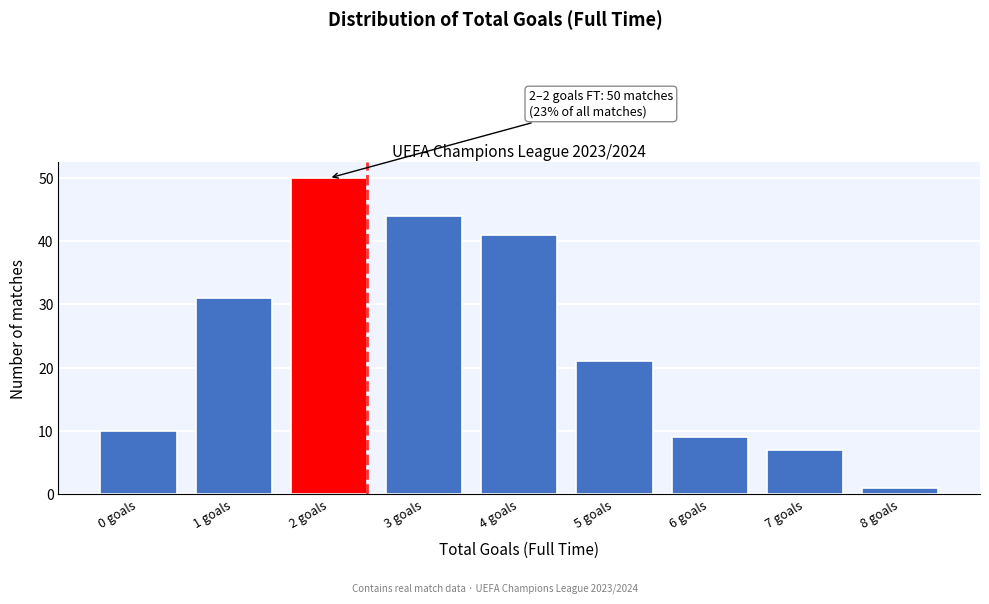

Reading left to right, transcribe all the data shown in this chart.

10	31	50	44	41	21	9	7	1